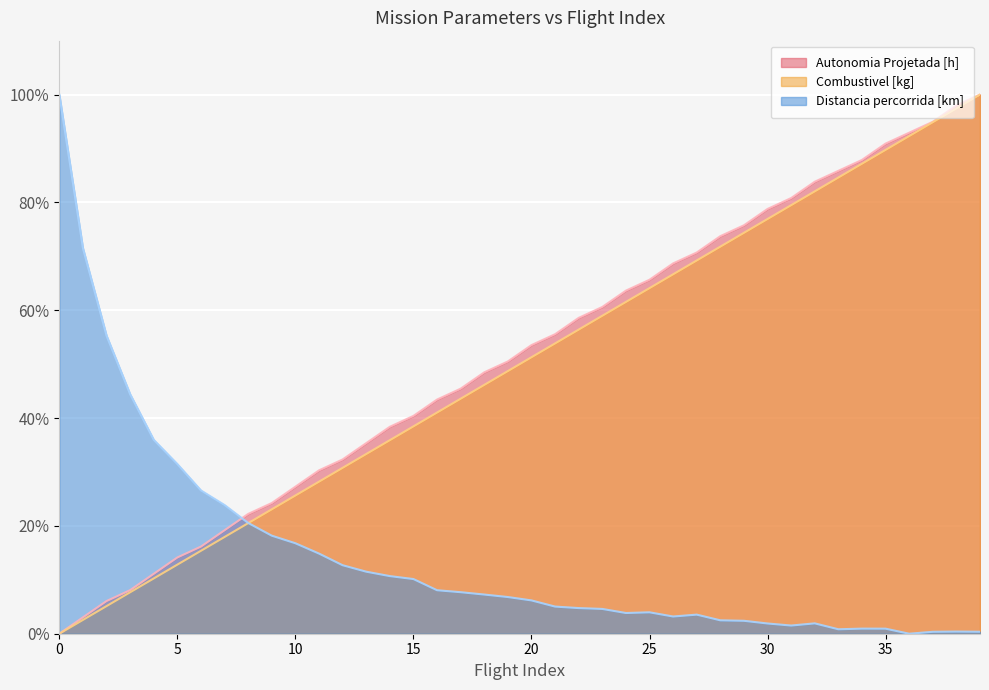

Where is Combustivel [kg] nearest to the value 50?

20